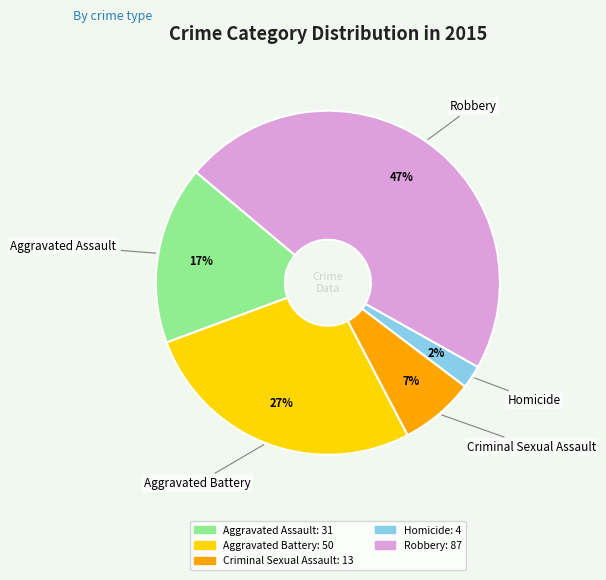

Does Aggravated Battery account for over 50% of the chart?

No